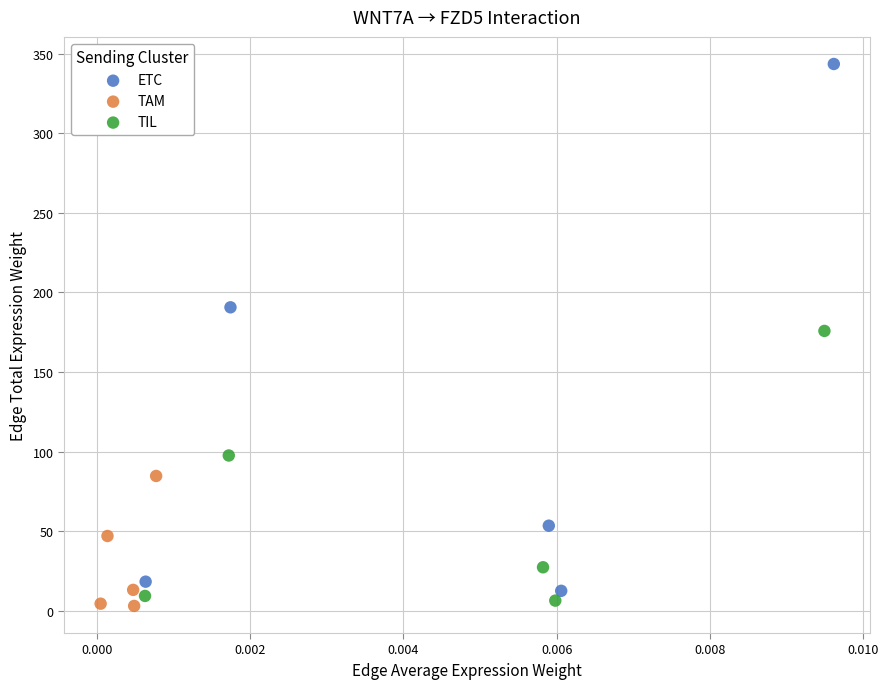

Which series contains the highest Y value?

ETC